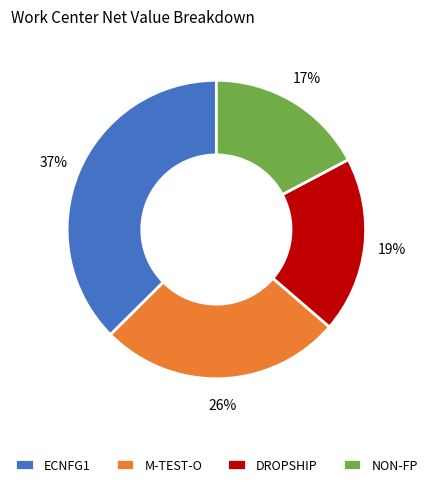

What is the ratio of the value at NON-FP to the value at DROPSHIP?

0.9